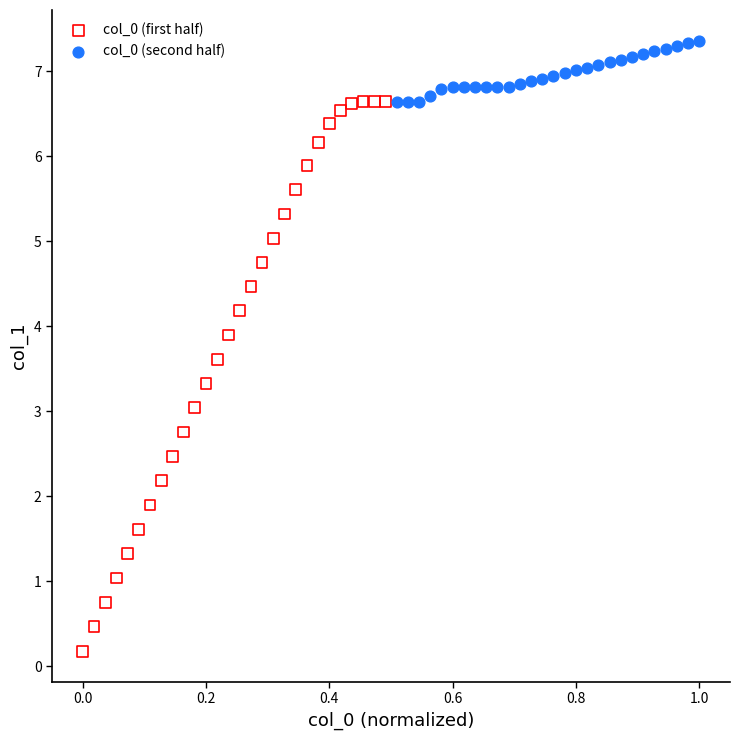

Which series has the widest spread of Y values?

col_0 (first half)